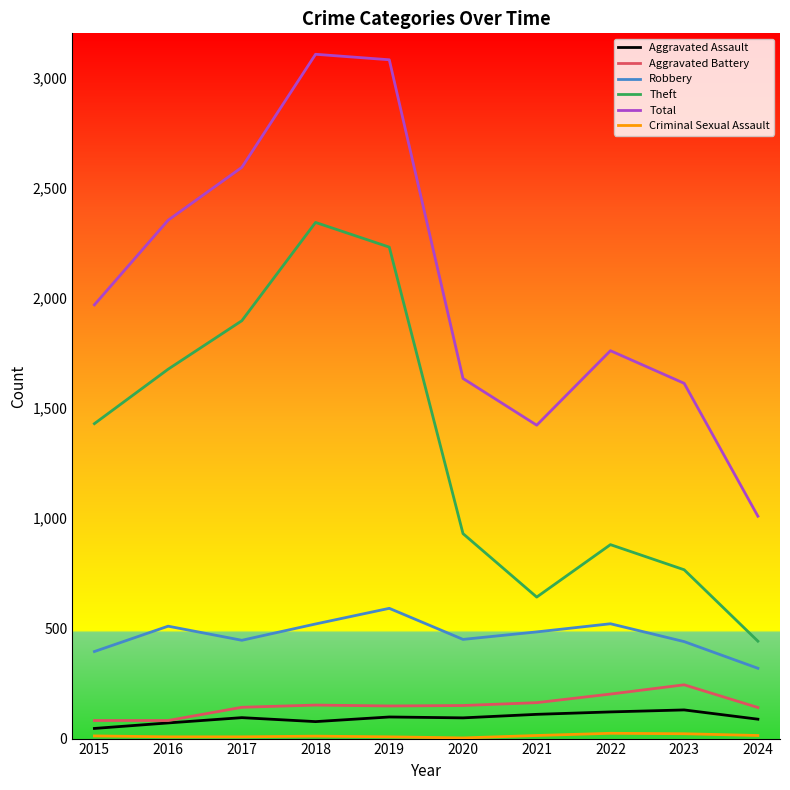

What is the highest value of the Robbery series?

591